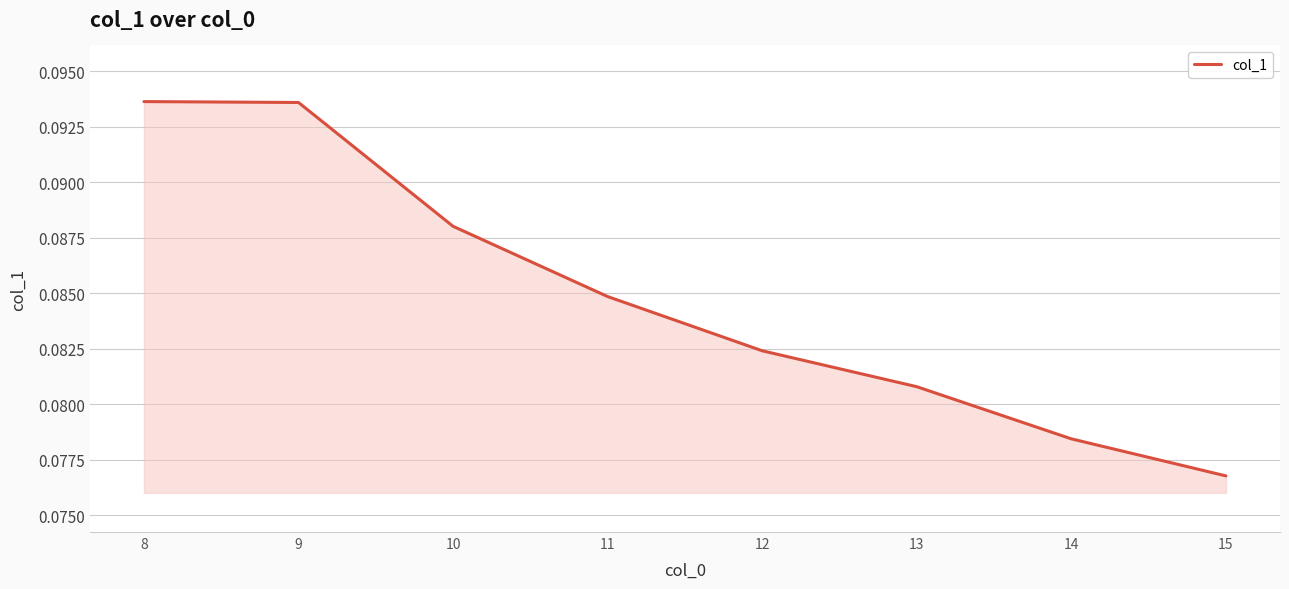

Between 12 and 15, which is larger?

12